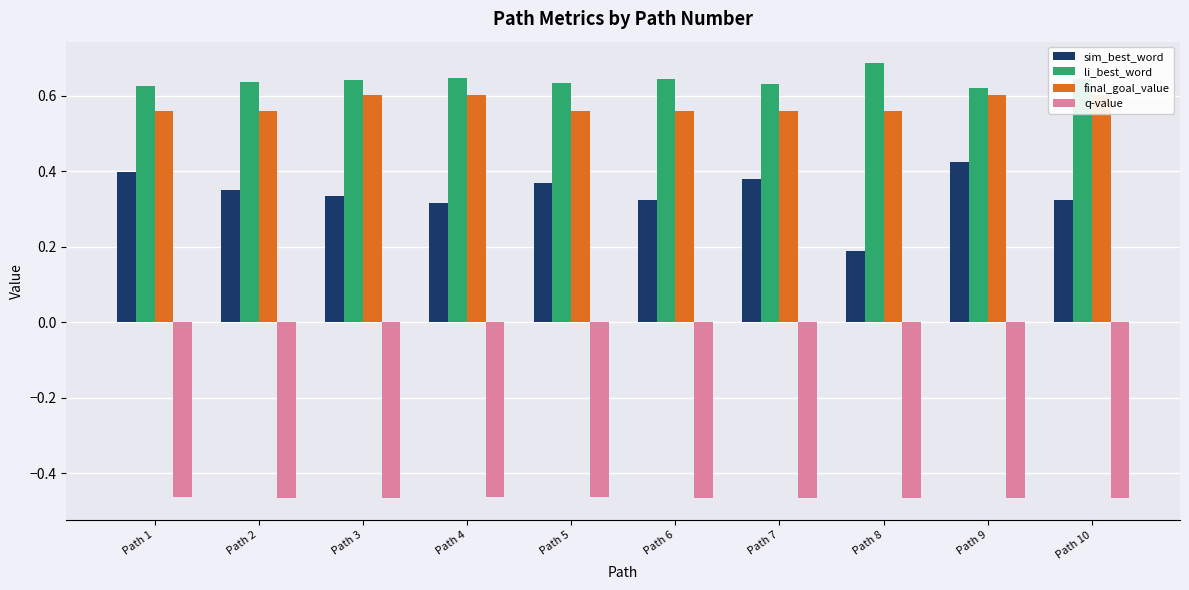

What is the value of the q-value bar at the 3rd from the left?

-0.5